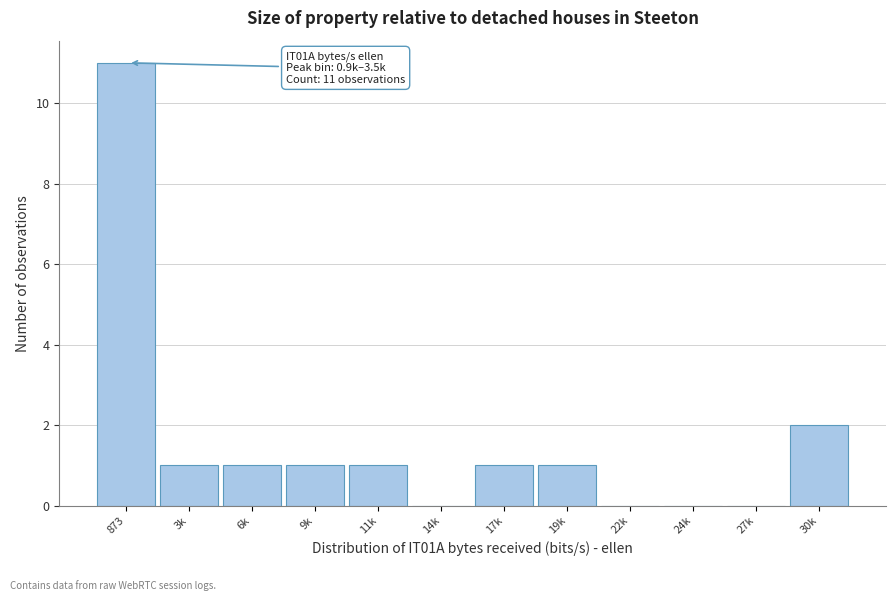

Reading right to left, what are all the values shown in this chart?

30k=2	27k=0	24k=0	22k=0	19k=1	17k=1	14k=0	11k=1	9k=1	6k=1	3k=1	873=11